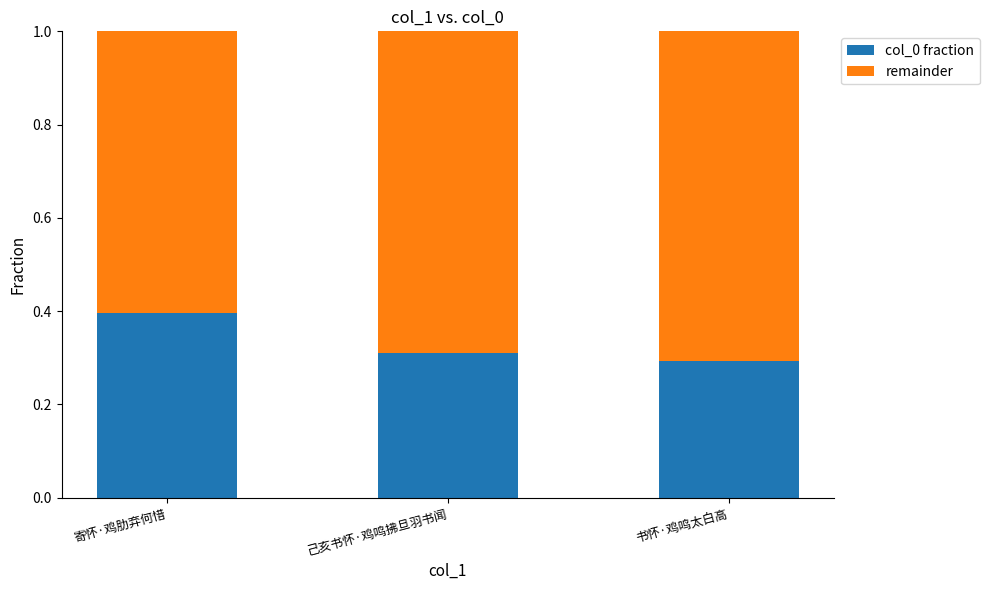

Which category has the highest value in the col_0 fraction series?

寄怀·鸡肋弃何惜